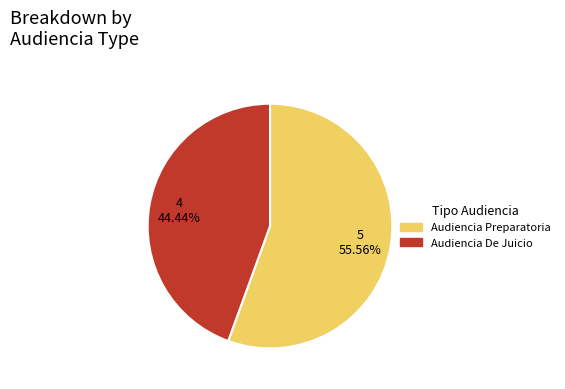

To the nearest percent, what is the average slice percentage?

50%